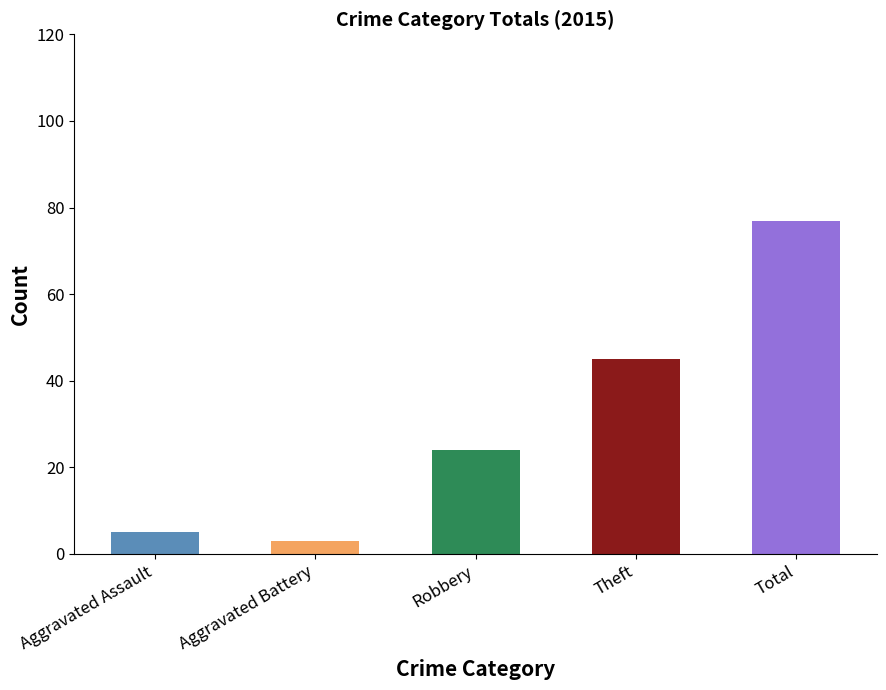

How many series are shown in this chart?

1